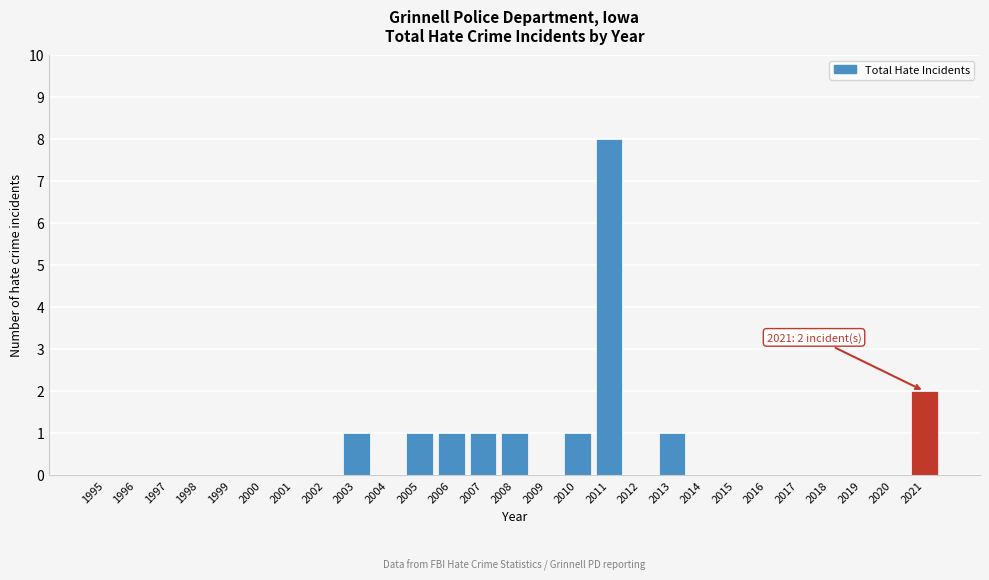

Reading right to left, transcribe all the data shown in this chart.

2021=2	2020=0	2019=0	2018=0	2017=0	2016=0	2015=0	2014=0	2013=1	2012=0	2011=8	2010=1	2009=0	2008=1	2007=1	2006=1	2005=1	2004=0	2003=1	2002=0	2001=0	2000=0	1999=0	1998=0	1997=0	1996=0	1995=0